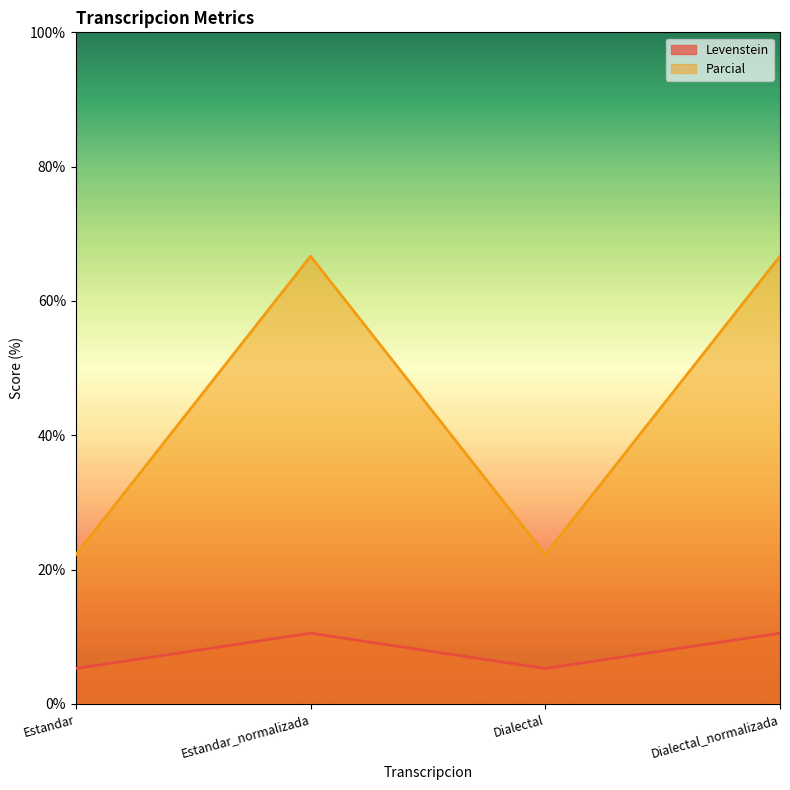

What is the difference between the maximum and minimum values in the Parcial series?

44.4